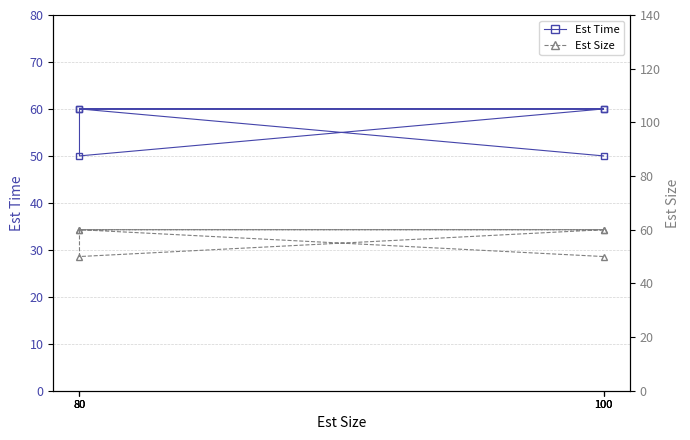

True or false: Est Time and Est Size intersect in this chart.

False